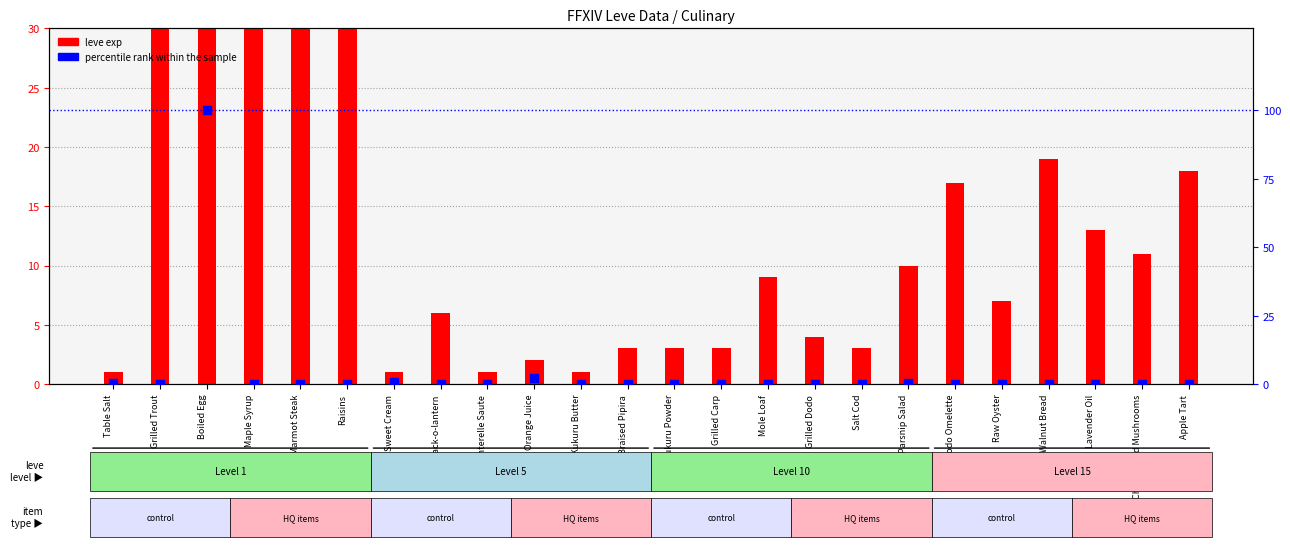

Which series has the largest total across all categories?

leve exp